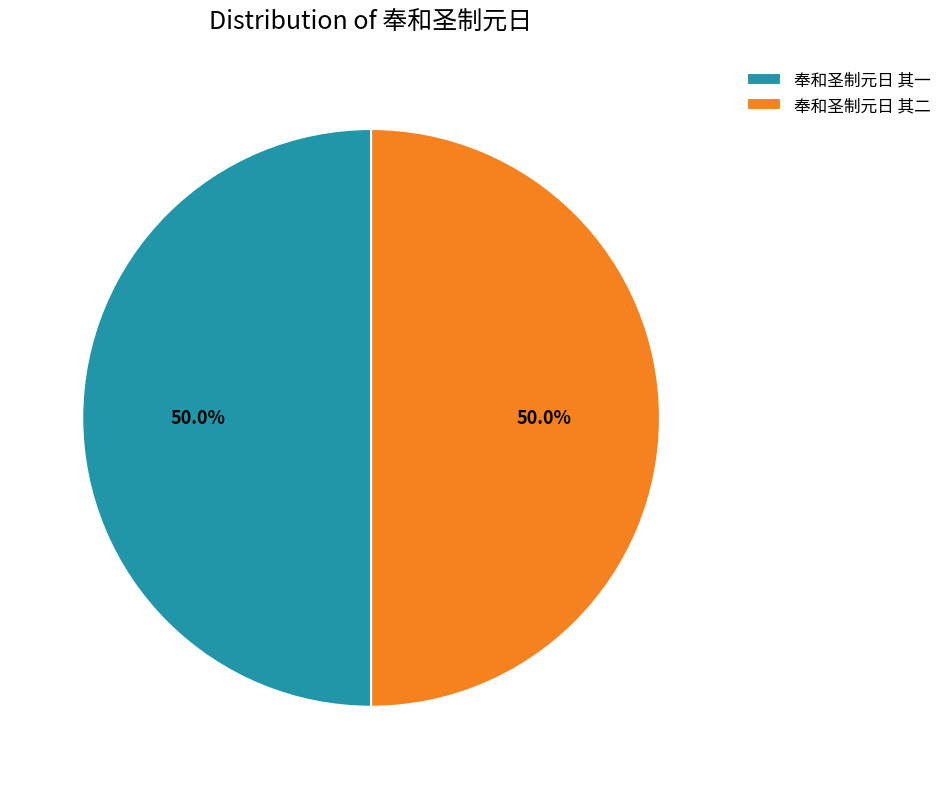

Do 奉和圣制元日 其一 and 奉和圣制元日 其二 together represent more than half of the pie?

Yes